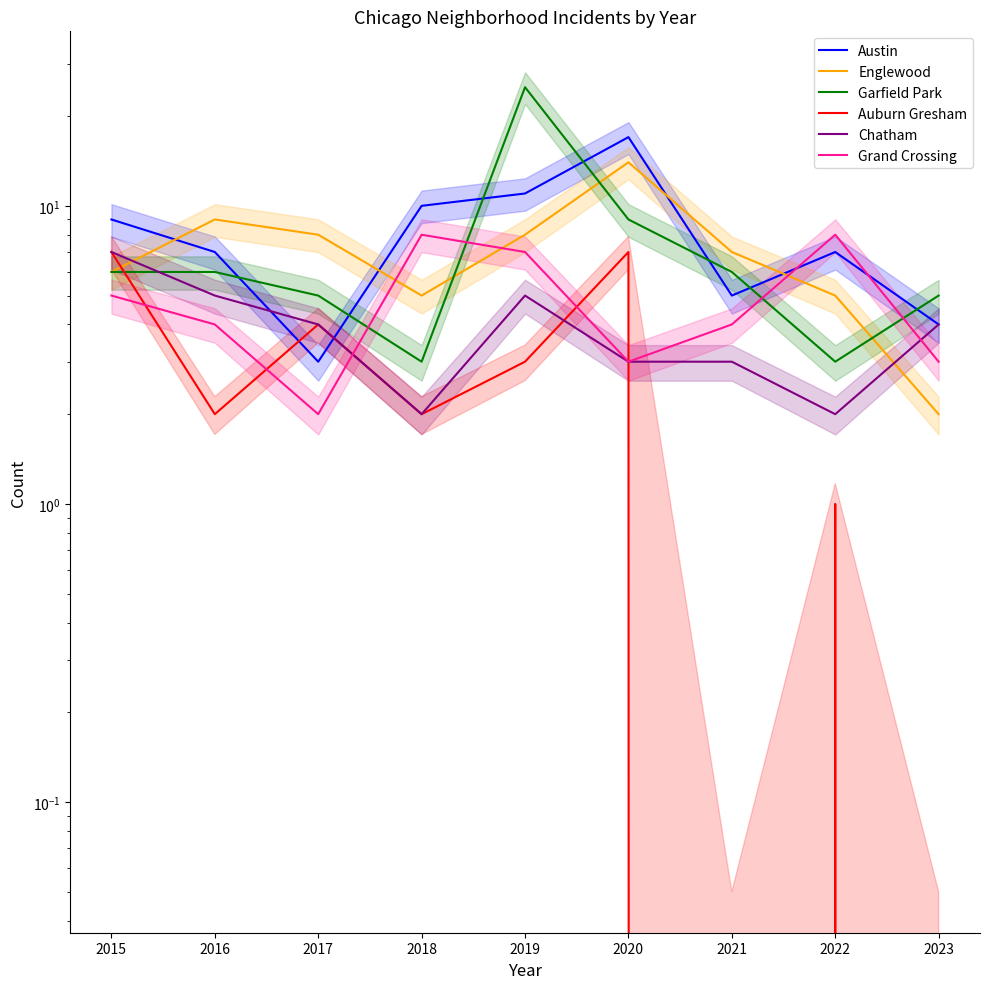

Which has a higher value, 2017 or 2015?

2015